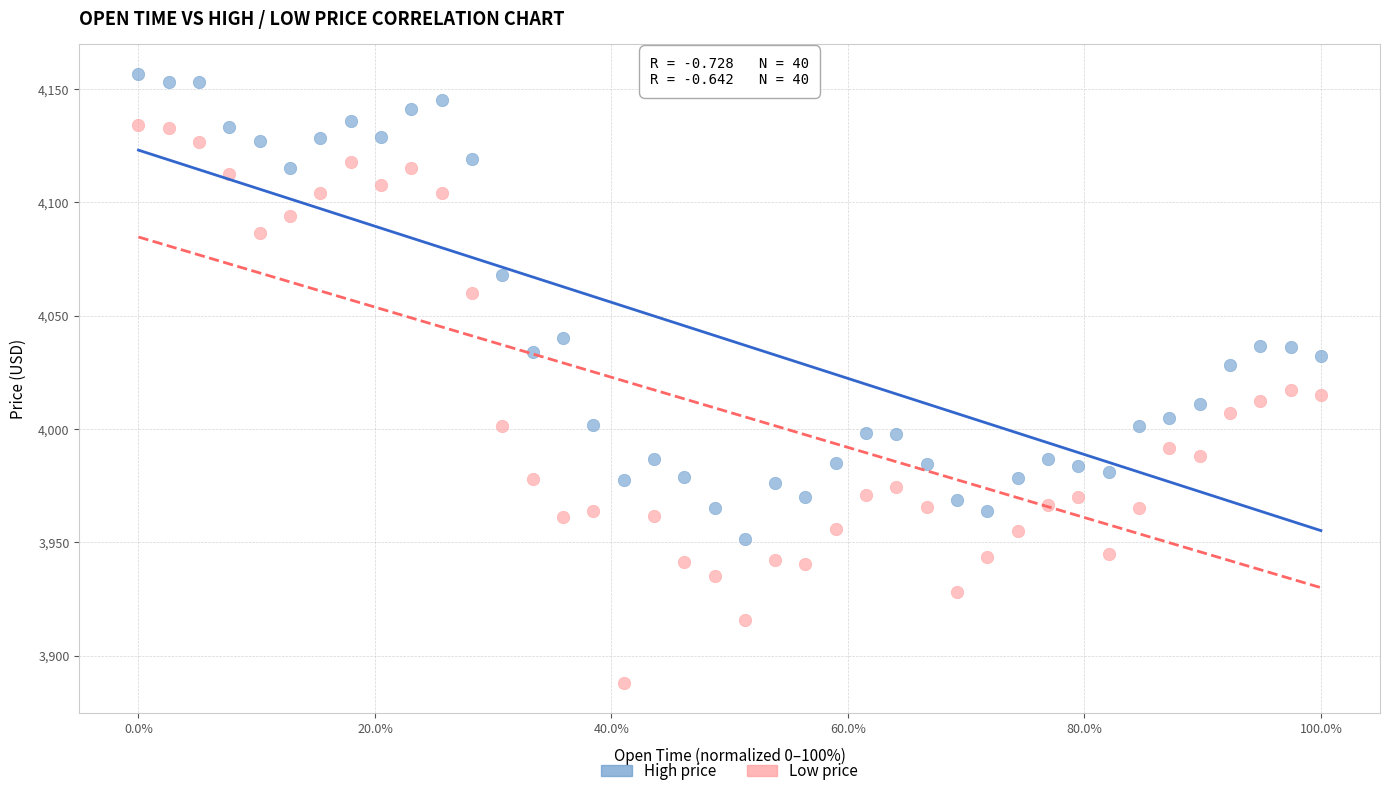

What is the X range (max minus min) for the scatter plot?

100.0